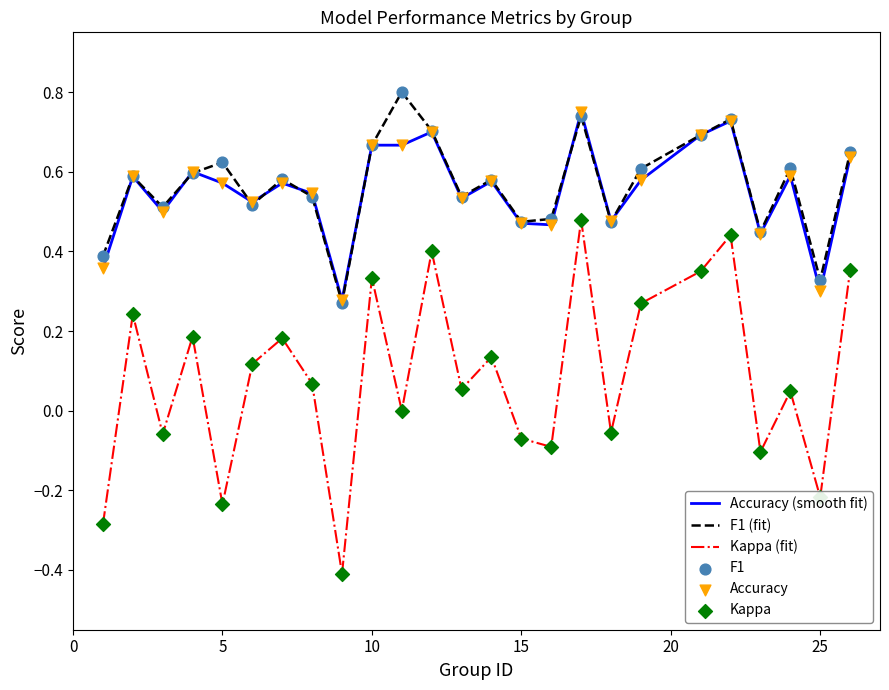

Which series has the largest range (max minus min)?

Kappa (fit)